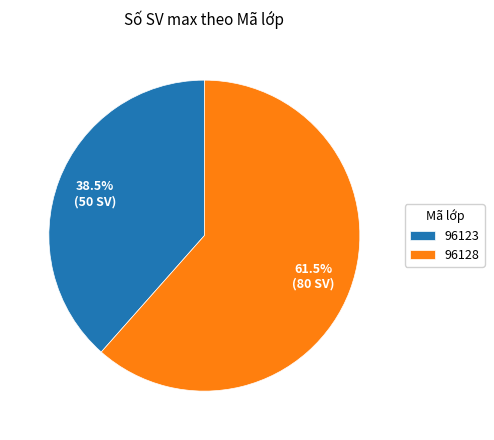

How many slices are in this pie chart?

2